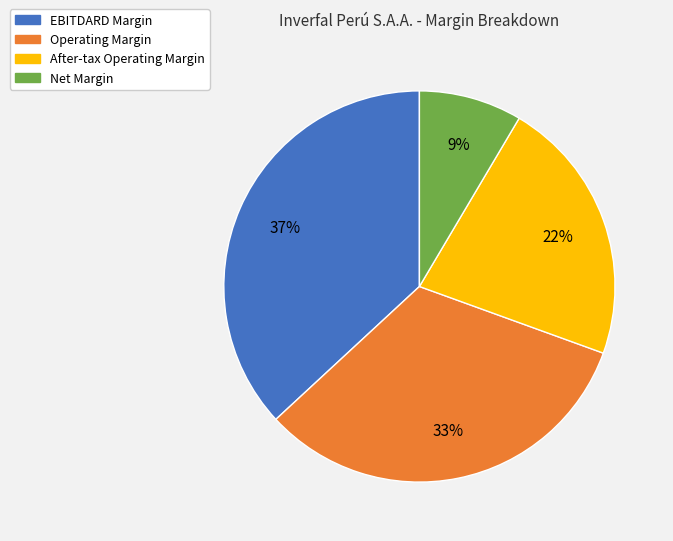

The Net Margin slice represents 20% of the pie. True or false?

False